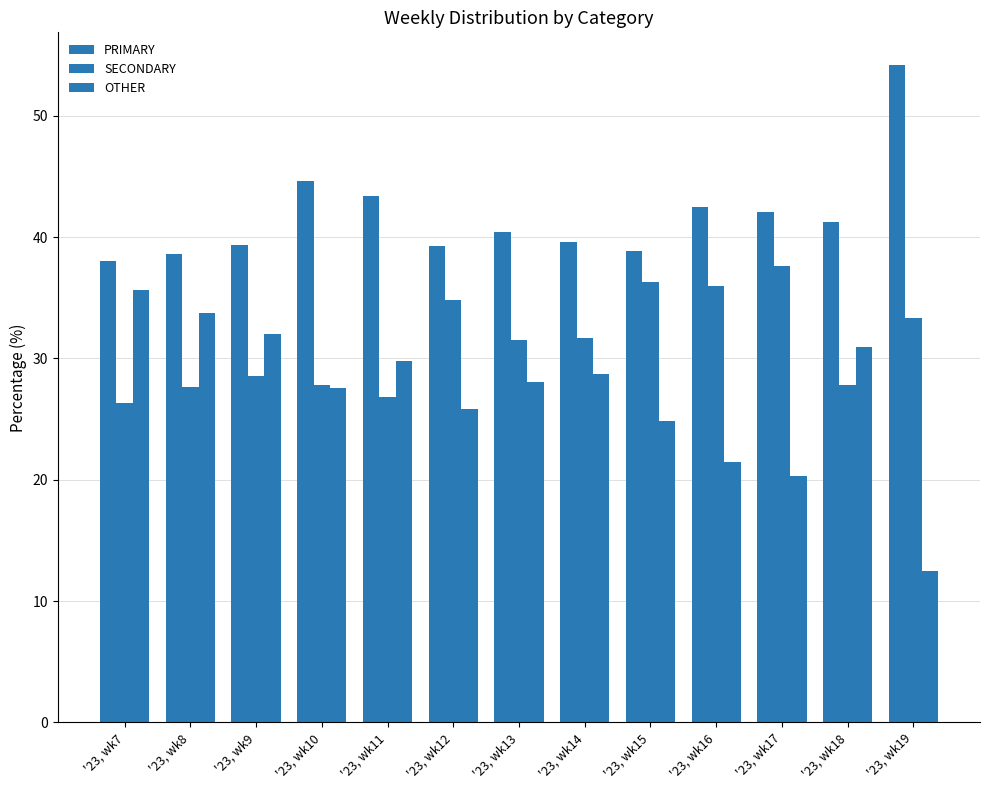

The value of PRIMARY at '23, wk7 is 49.5. True or false?

False